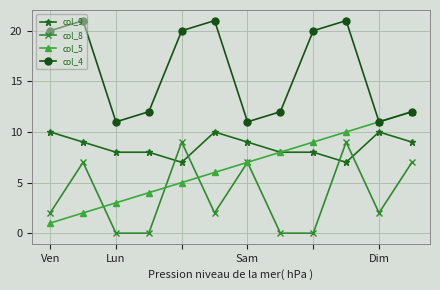

What are all the series names shown in the legend?

col_9, col_8, col_5, col_4